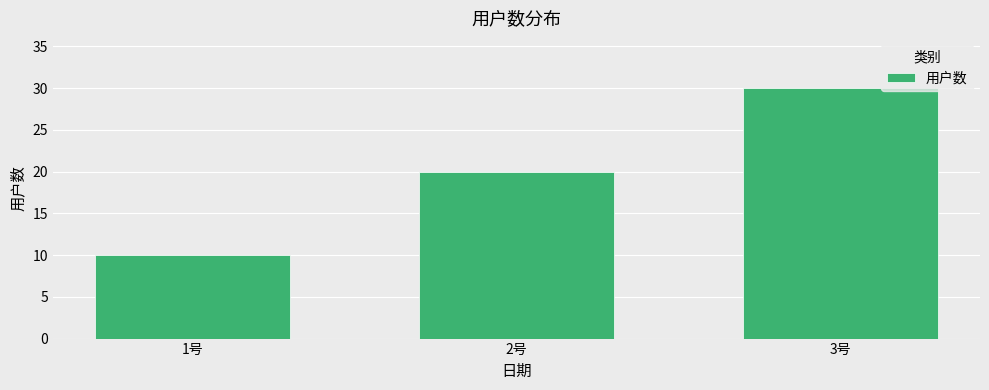

How many categories are shown in the chart?

3